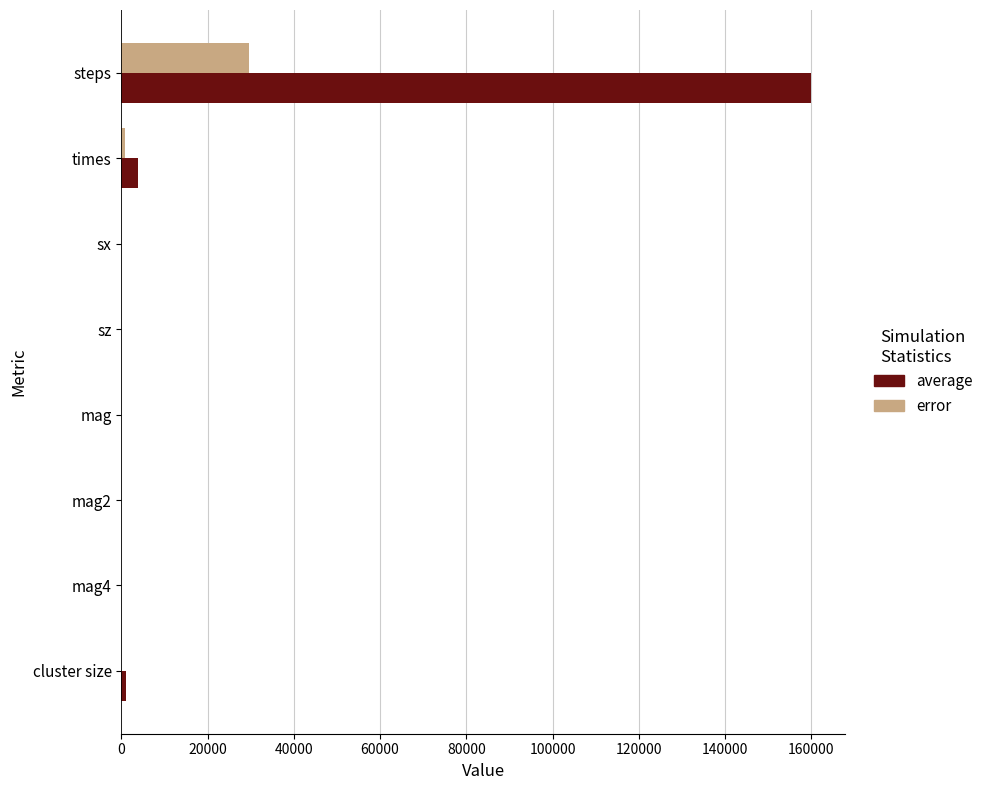

Which series has the largest total across all categories?

average